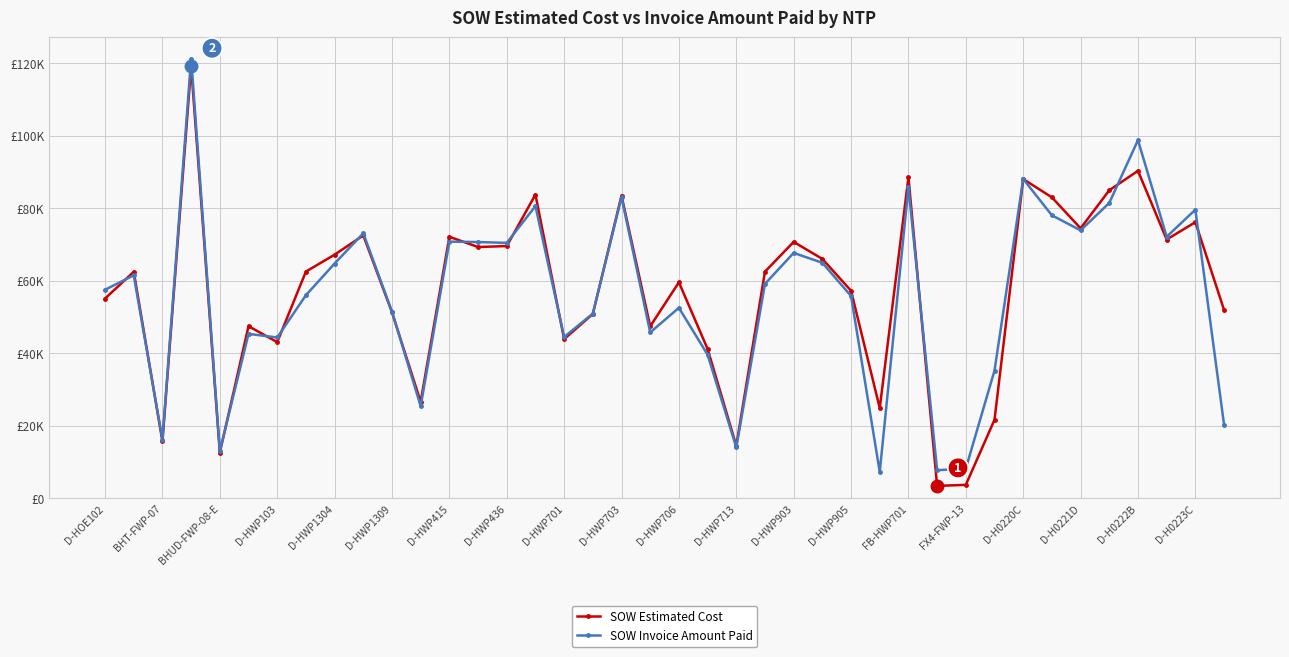

Does the chart have visible grid lines?

Yes